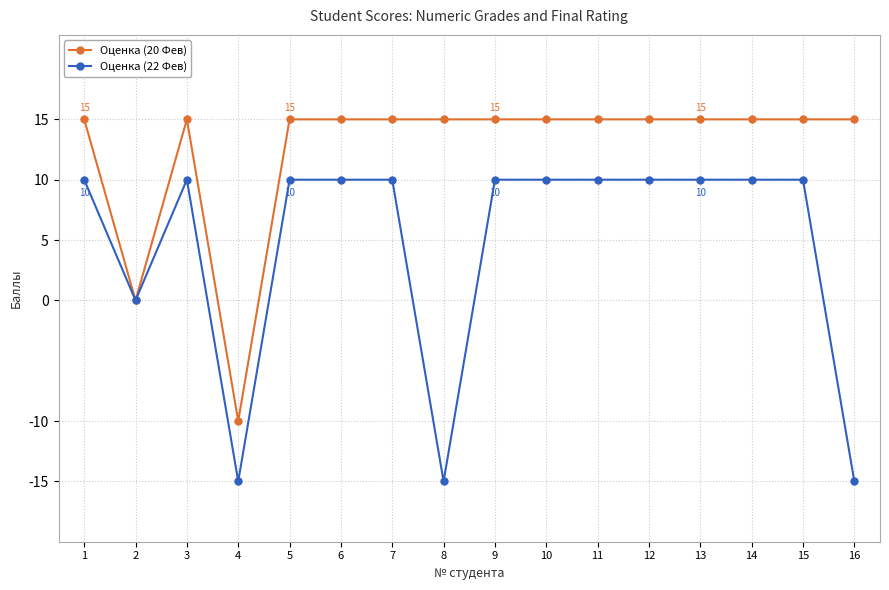

Reading left to right, list all the values displayed in this chart.

Оценка (20 Фев): 1=15	2=0	3=15	4=-10	5=15	6=15	7=15	8=15	9=15	10=15	11=15	12=15	13=15	14=15	15=15	16=15
Оценка (22 Фев): 1=10	2=0	3=10	4=-15	5=10	6=10	7=10	8=-15	9=10	10=10	11=10	12=10	13=10	14=10	15=10	16=-15